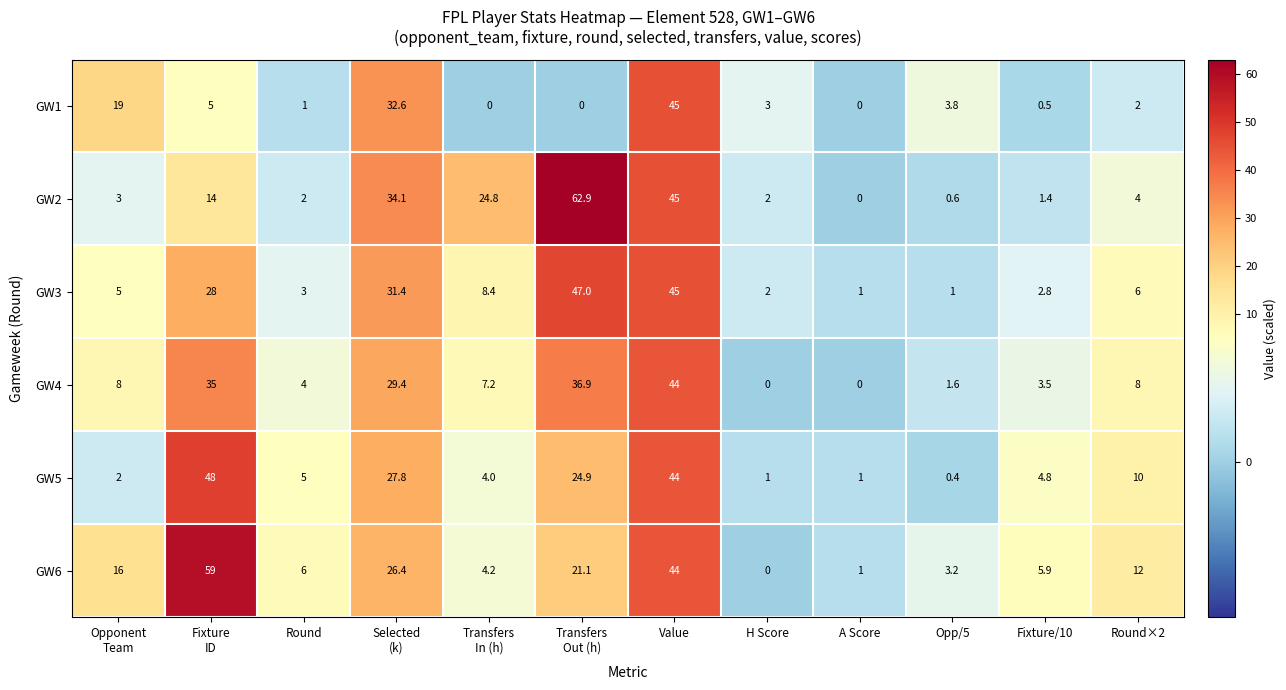

Which series has the largest total across all categories?

GW6